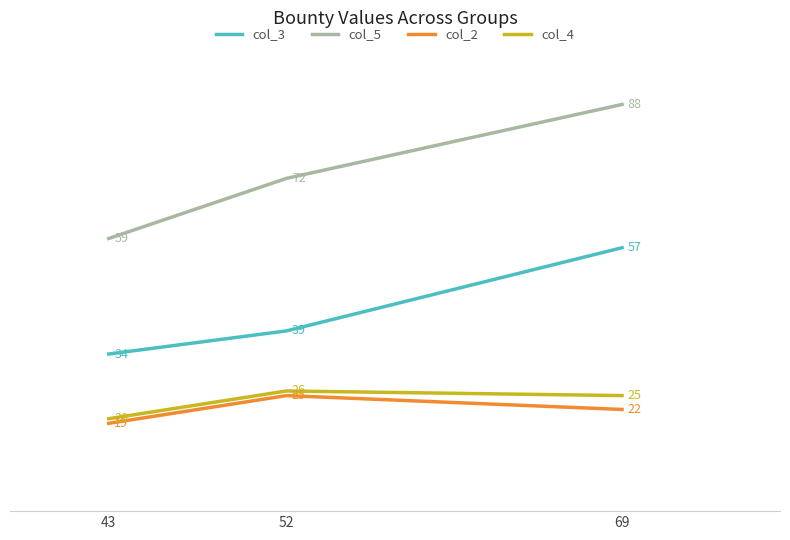

Reading left to right, extract all data points from this chart.

col_3: 34	39	57
col_5: 59	72	88
col_2: 19	25	22
col_4: 20	26	25